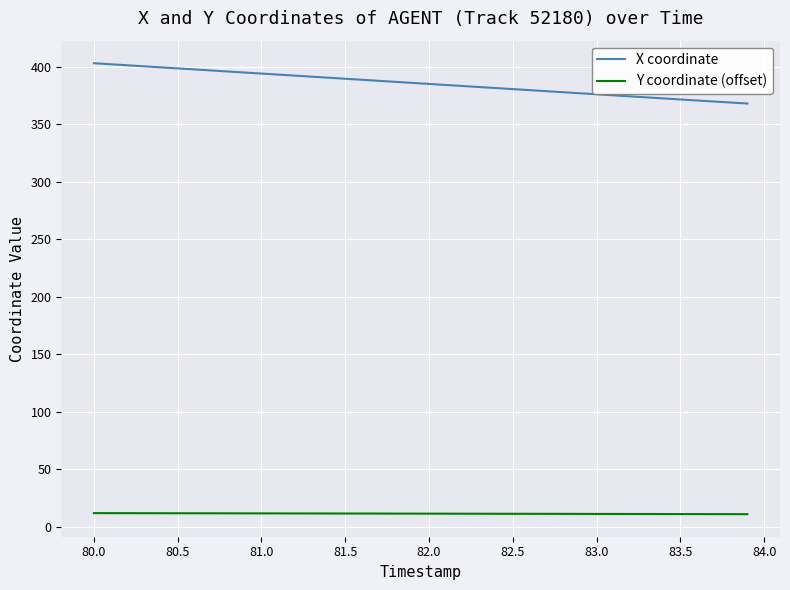

At how many categories does at least one series exceed 251?

40